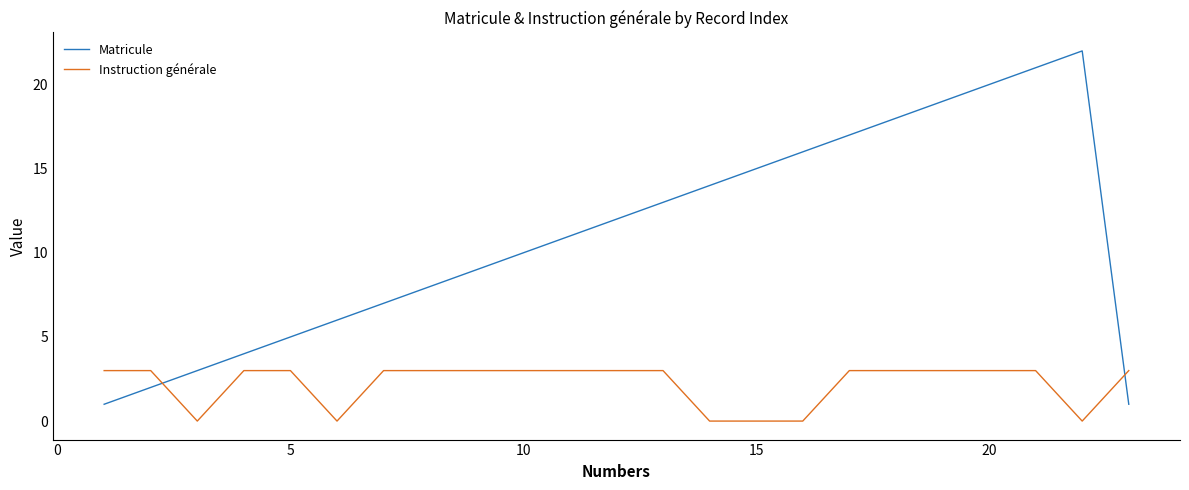

Does the chart have visible grid lines?

No